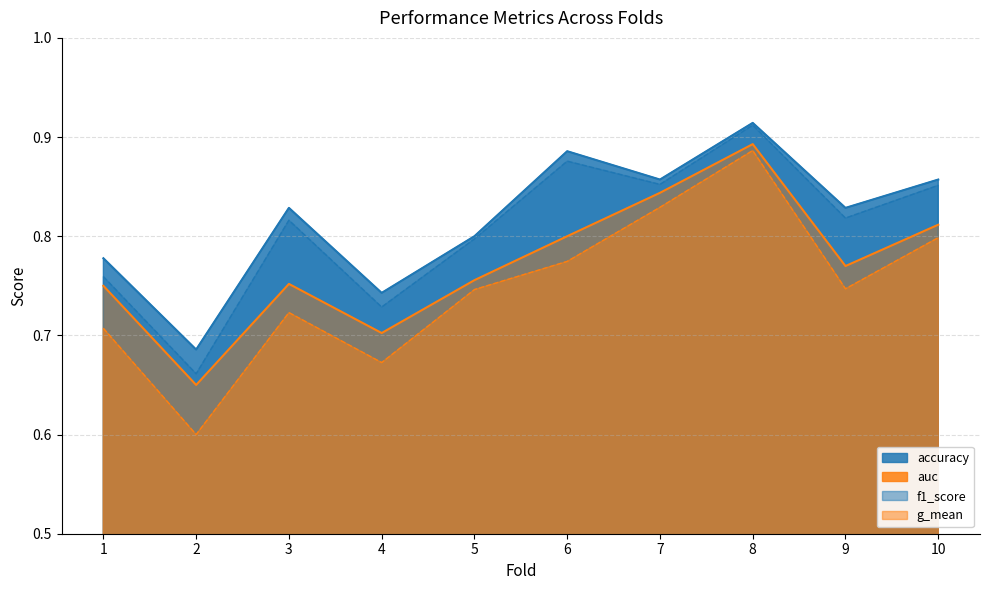

True or false: g_mean has a value of 1.1 at 4.

False